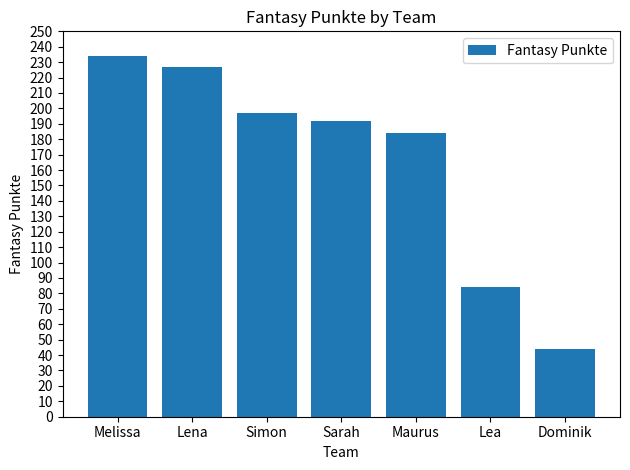

List the labels in order of value, largest first.

Melissa, Lena, Simon, Sarah, Maurus, Lea, Dominik